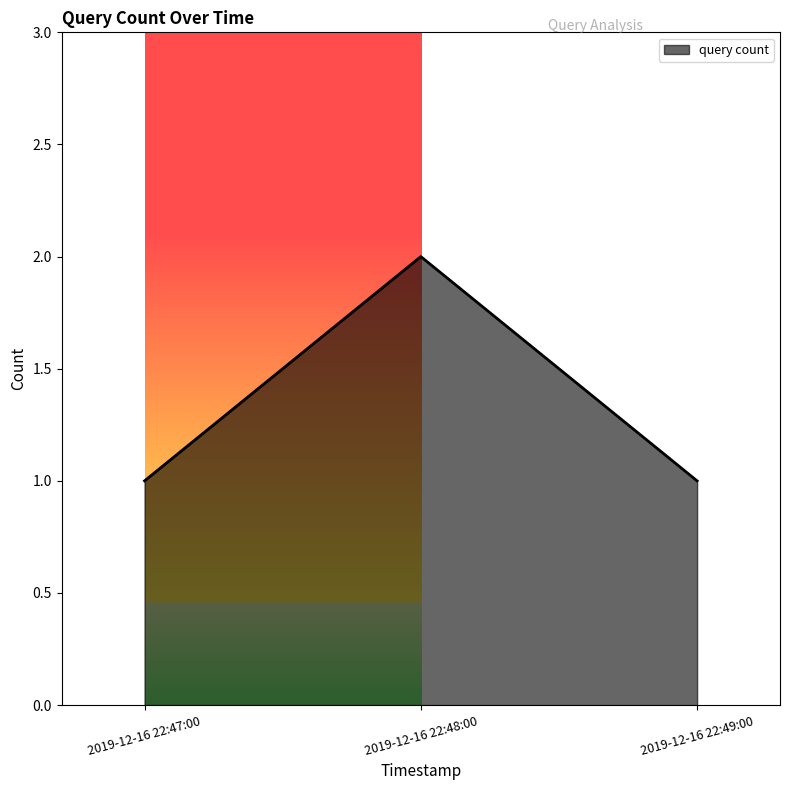

What is the smallest value displayed?

1